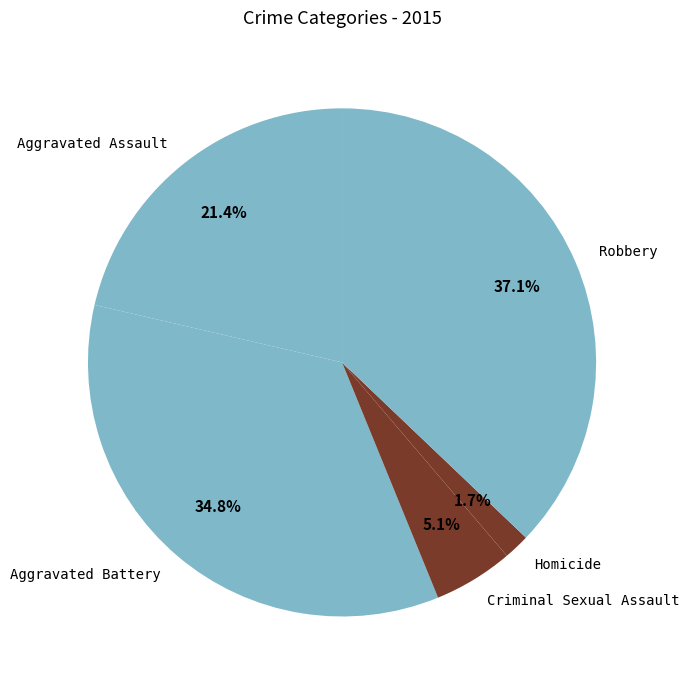

To the nearest percent, what percentage of the pie is Homicide?

2%